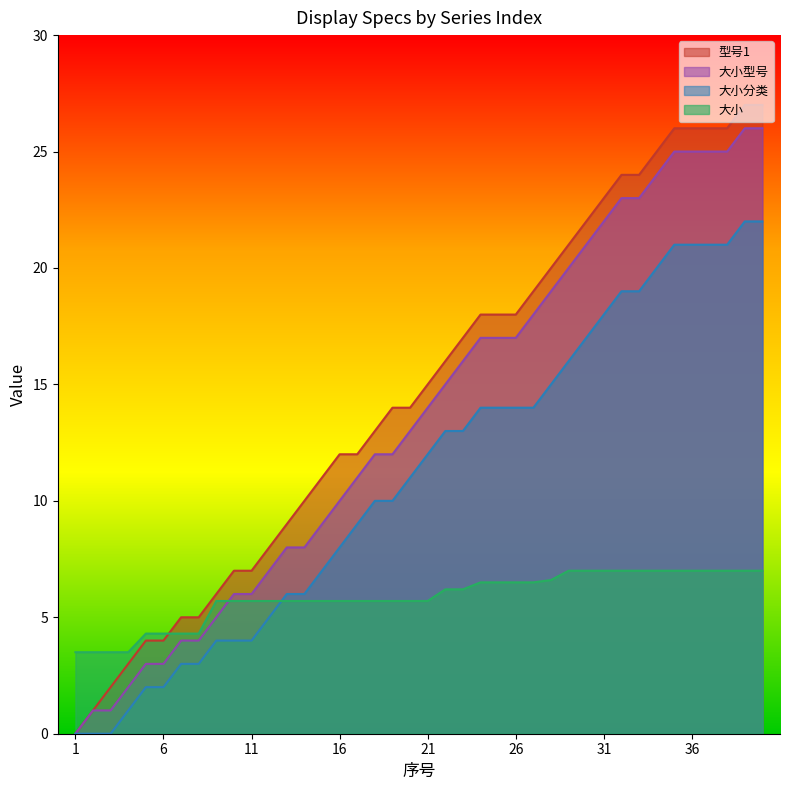

At which category is the sum across all series the highest?

39